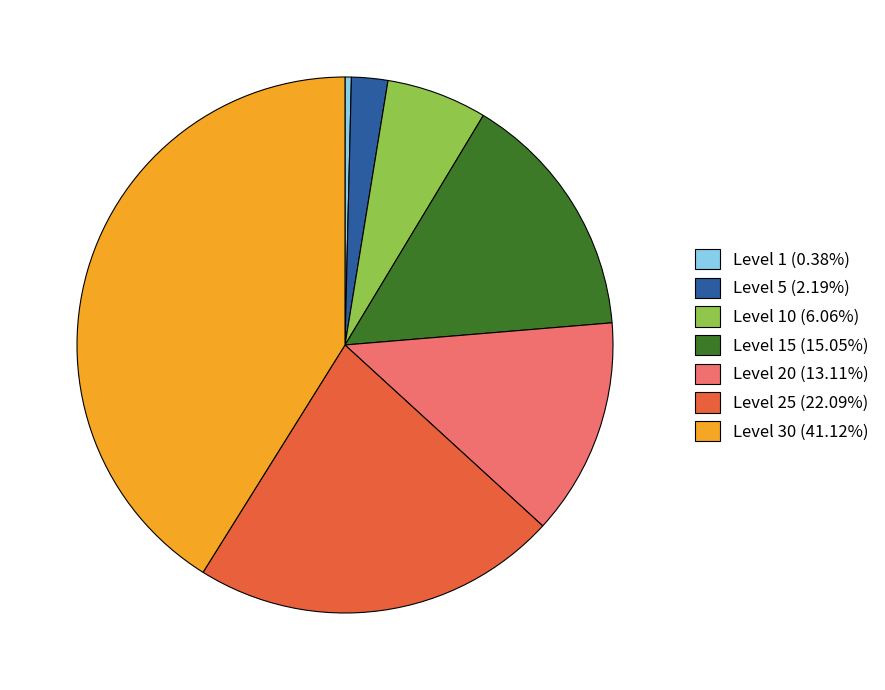

Do Level 15 (15.05%) and Level 5 (2.19%) together represent more than half of the pie?

No